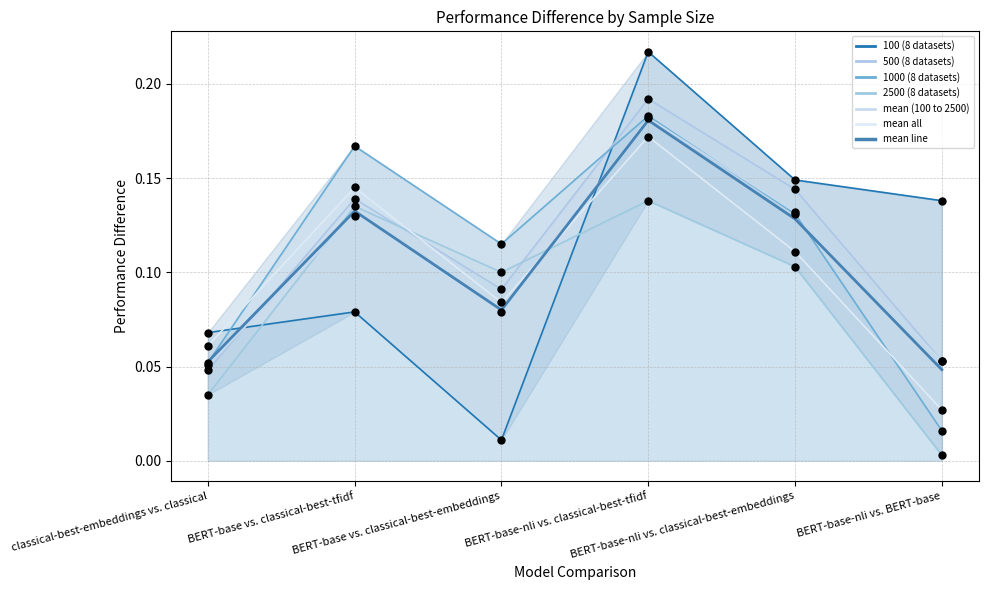

What is the change in value from classical-best-embeddings vs. classical to BERT-base vs. classical-best-tfidf?

+0.1